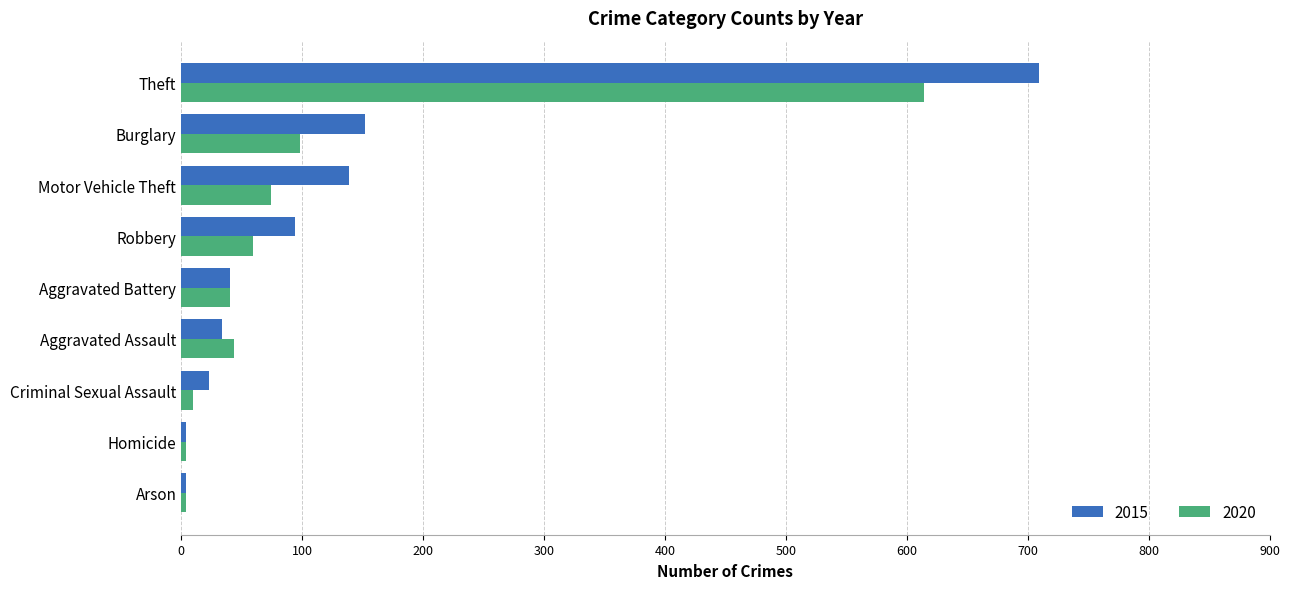

How many data points does each series have?

9